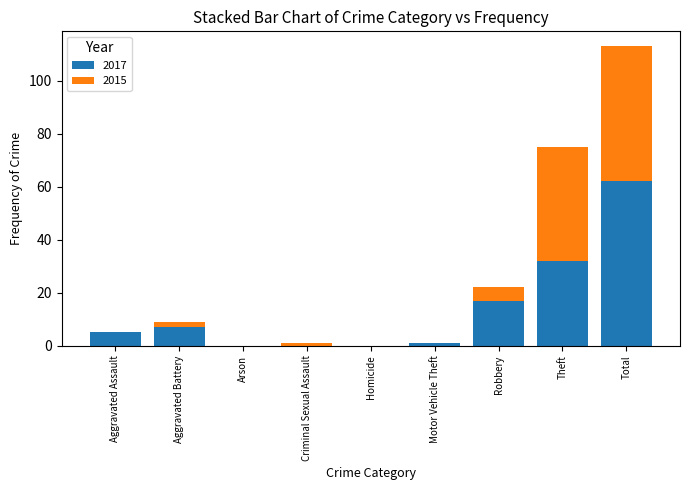

What is the sum of the 2017 values at Arson and Robbery?

17